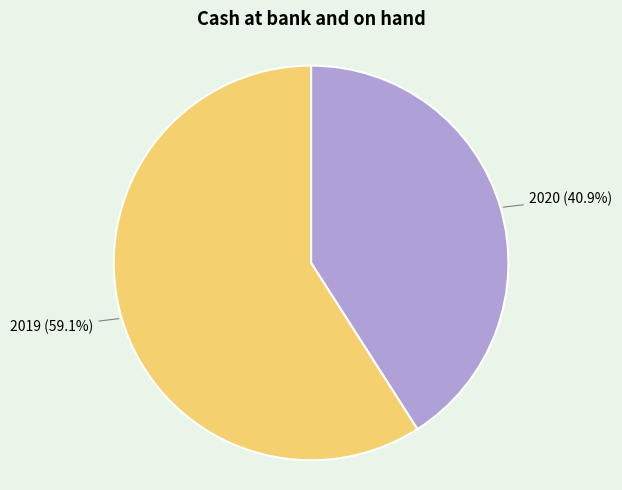

True or false: 2019 accounts for 69% of the total.

False